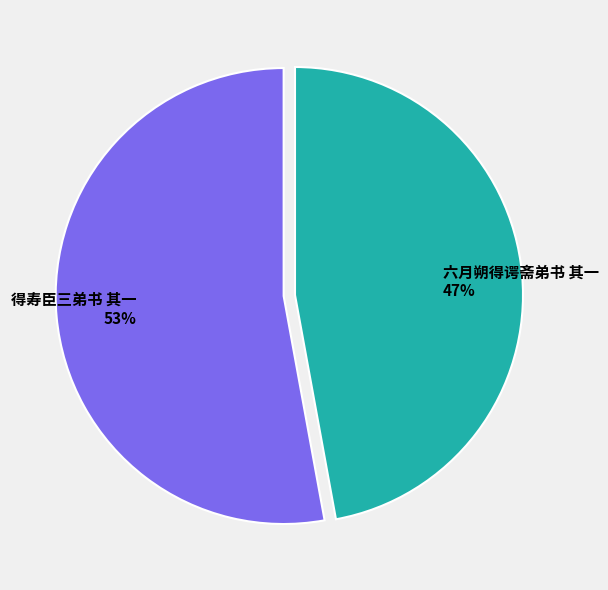

The 得寿臣三弟书 其一 slice represents 44% of the pie. True or false?

False